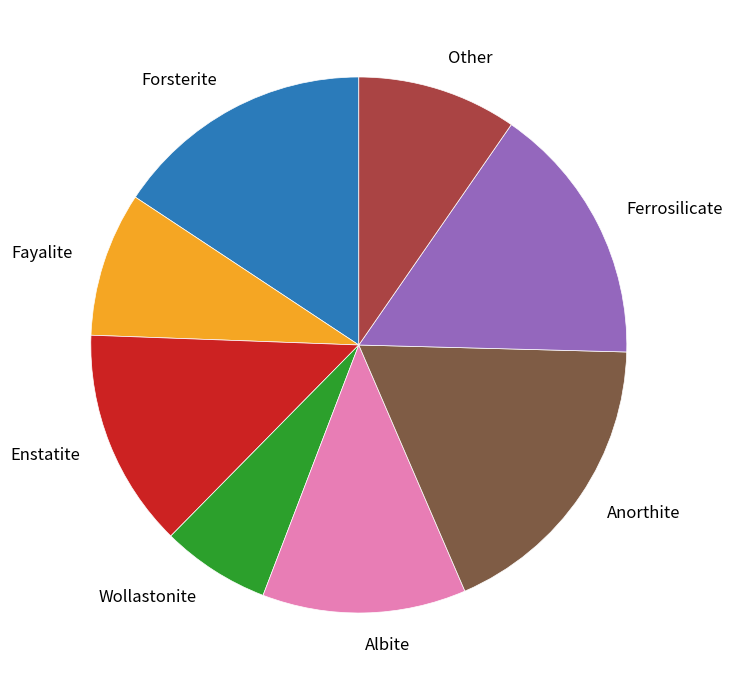

What is the ratio of the value at Fayalite to the value at Wollastonite?

1.3